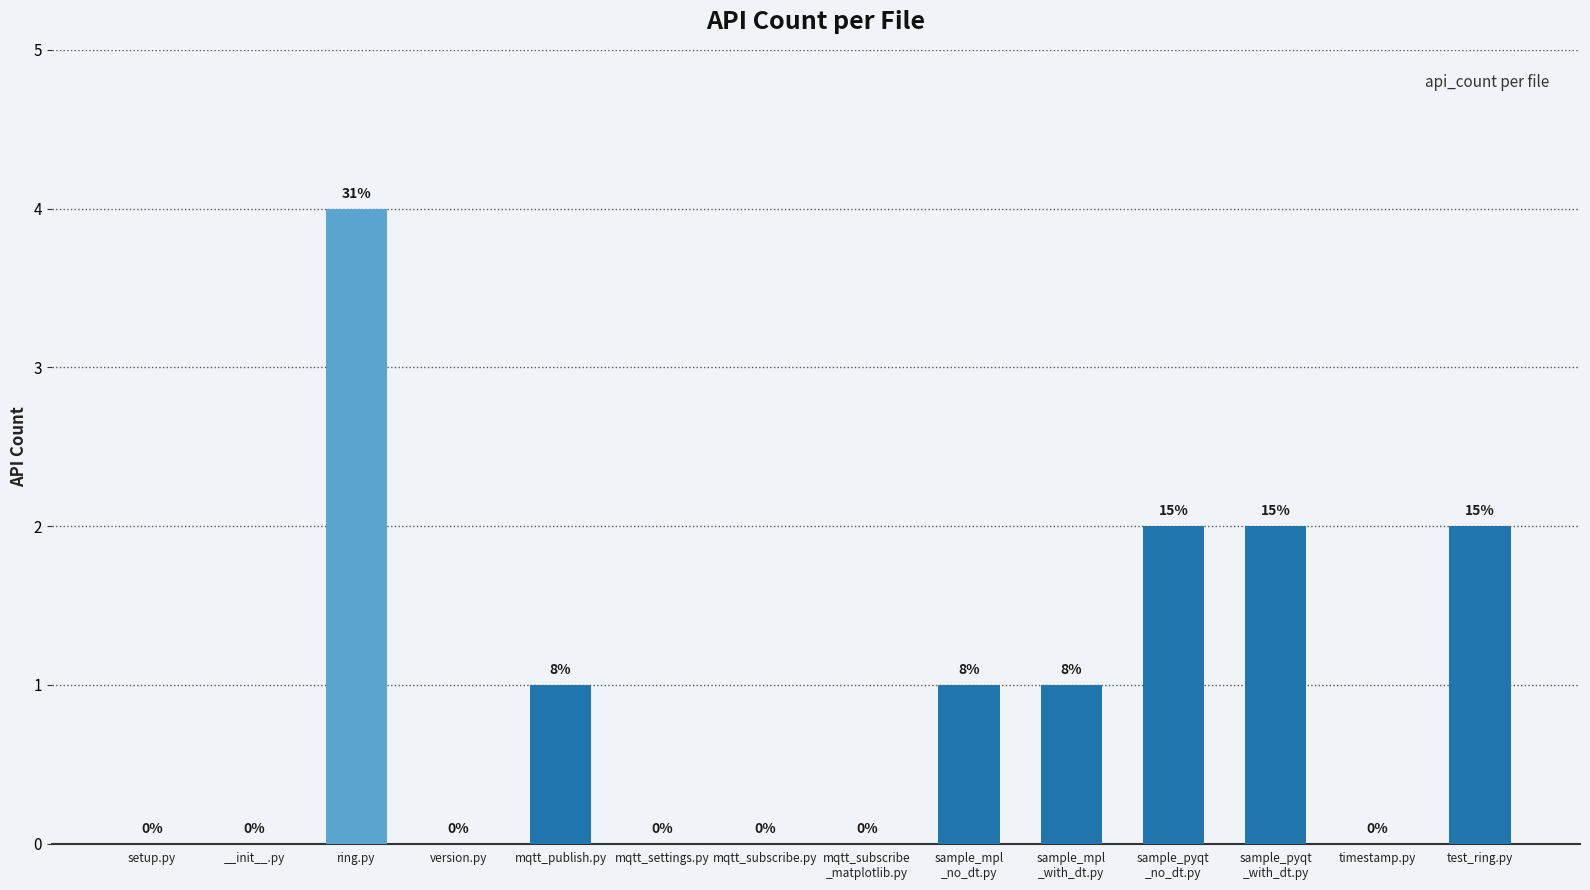

Count the number of data series in this chart.

1